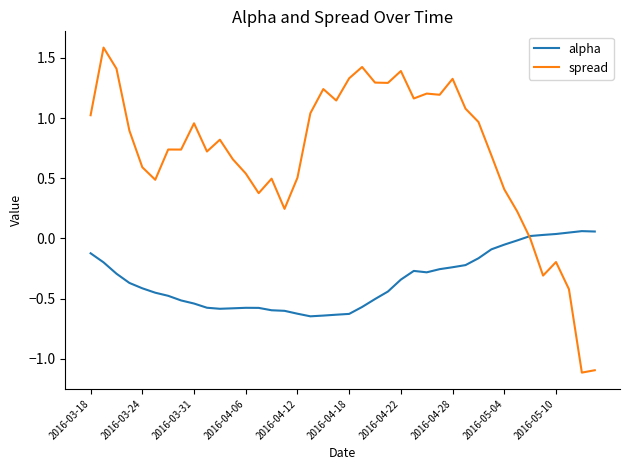

List the series in order of their overall mean, highest first.

spread, alpha